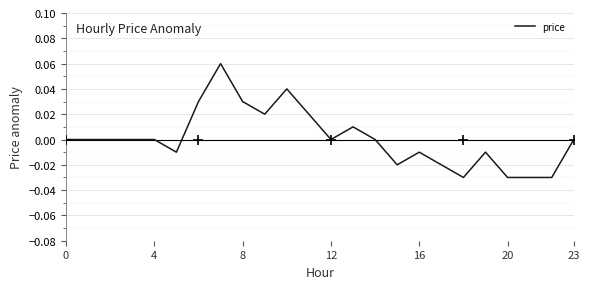

How many lines are shown in the chart?

1